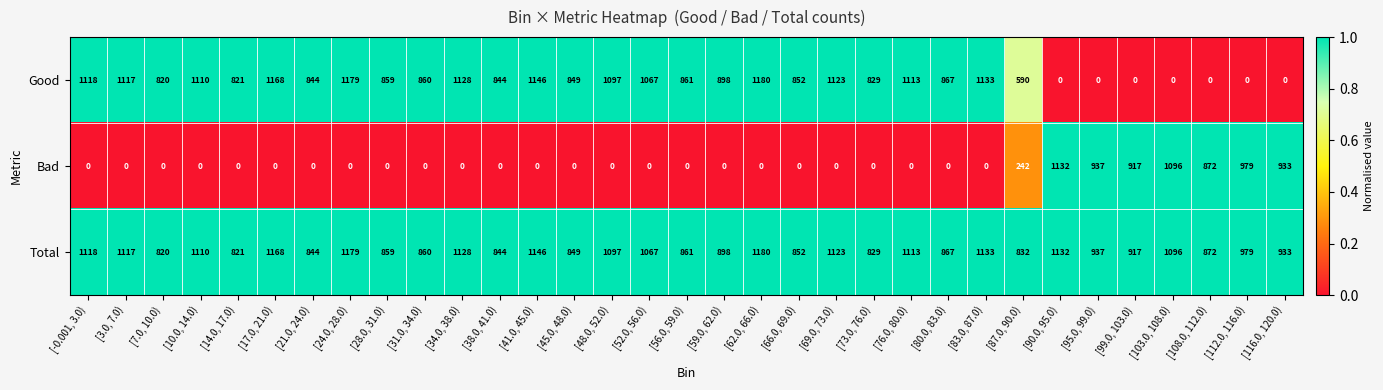

What is the difference between the maximum and second lowest values in the Good series?

1180